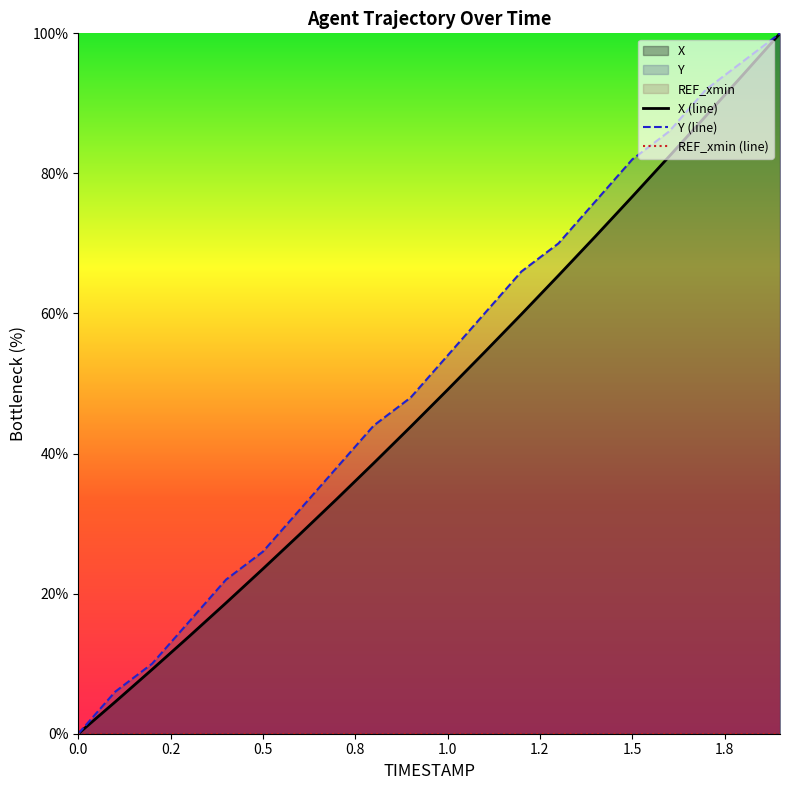

What is the maximum value for Y (line)?

100.0